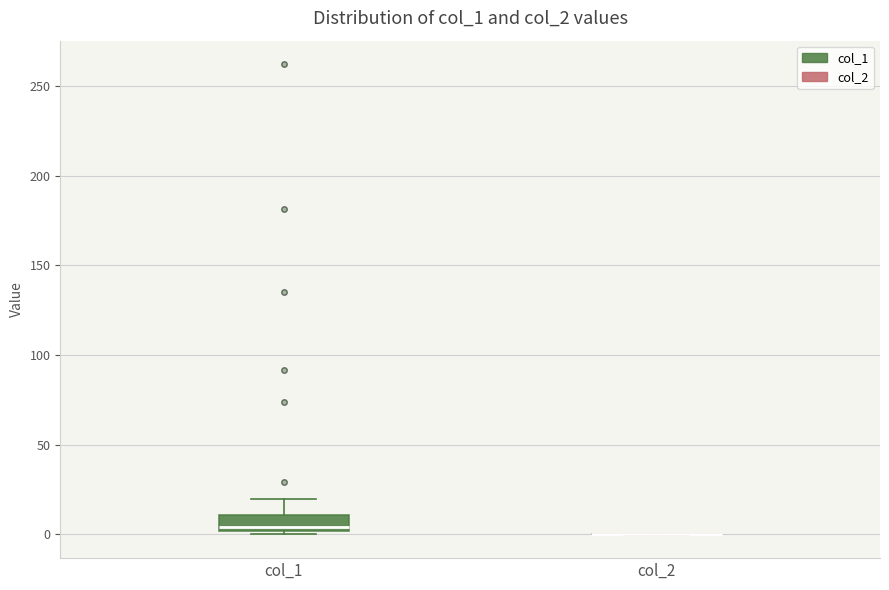

Reading left to right, transcribe this box plot: for each box, give where its median line is, the range the box spans, and where its two whiskers end, as read against the y-axis. The values are not printed on the chart, so give them approximately, as read against the axis.

col_1: median 5, box 0 to 10, whiskers 0 (just below the box's lower edge) to 20
col_2: box collapsed to a line at 0, whiskers 0 to 0